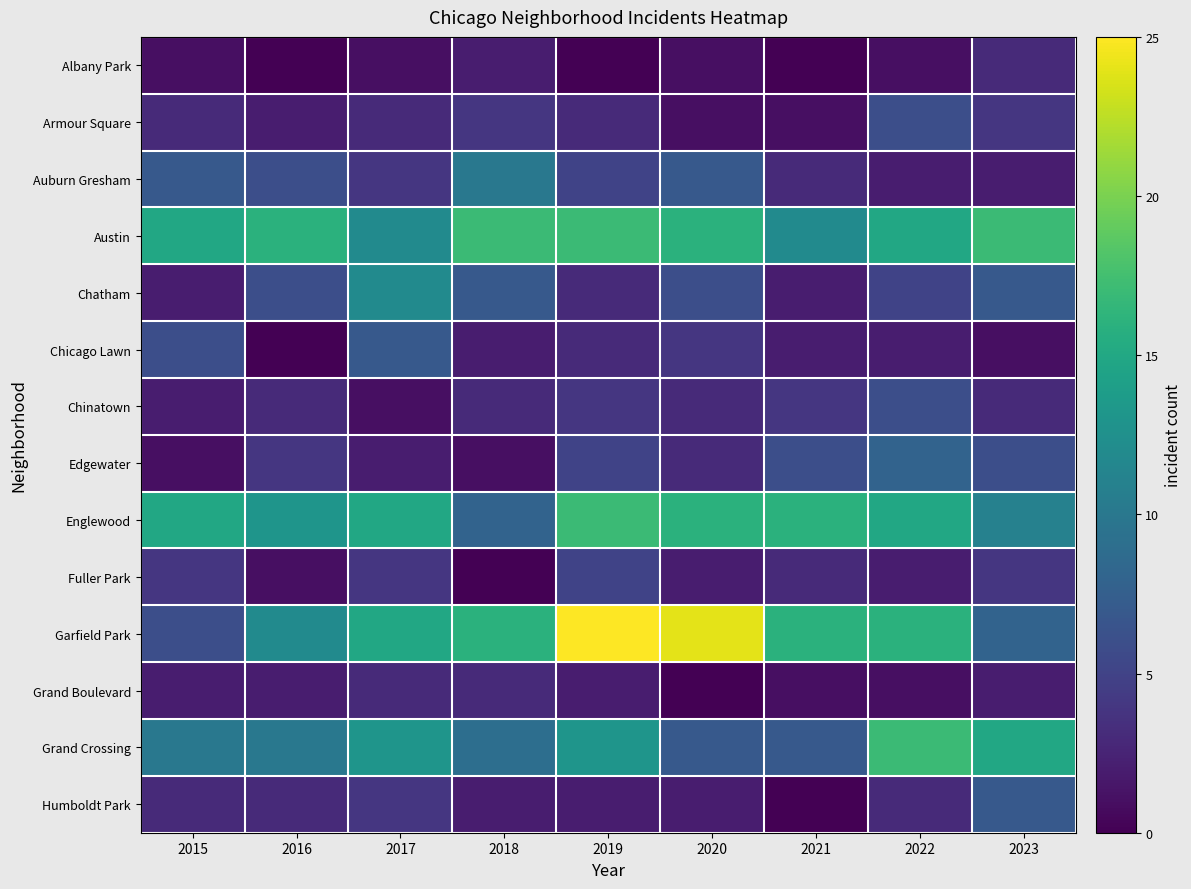

Reading right to left, what are all the values shown in this chart?

Albany Park: 2023=3	2022=1	2021=0	2020=1	2019=0	2018=2	2017=1	2016=0	2015=1
Armour Square: 2023=4	2022=6	2021=1	2020=1	2019=3	2018=4	2017=3	2016=2	2015=3
Auburn Gresham: 2023=2	2022=2	2021=3	2020=7	2019=5	2018=10	2017=4	2016=6	2015=7
Austin: 2023=17	2022=15	2021=12	2020=16	2019=17	2018=17	2017=12	2016=16	2015=15
Chatham: 2023=7	2022=5	2021=2	2020=6	2019=3	2018=7	2017=12	2016=6	2015=2
Chicago Lawn: 2023=1	2022=2	2021=2	2020=4	2019=3	2018=2	2017=7	2016=0	2015=6
Chinatown: 2023=3	2022=6	2021=4	2020=3	2019=4	2018=3	2017=1	2016=3	2015=2
Edgewater: 2023=6	2022=8	2021=6	2020=3	2019=5	2018=1	2017=2	2016=4	2015=1
Englewood: 2023=11	2022=15	2021=16	2020=16	2019=17	2018=8	2017=15	2016=13	2015=15
Fuller Park: 2023=4	2022=2	2021=3	2020=2	2019=5	2018=0	2017=4	2016=1	2015=4
Garfield Park: 2023=8	2022=16	2021=16	2020=24	2019=25	2018=16	2017=15	2016=12	2015=6
Grand Boulevard: 2023=2	2022=1	2021=1	2020=0	2019=2	2018=3	2017=3	2016=2	2015=2
Grand Crossing: 2023=15	2022=17	2021=7	2020=7	2019=13	2018=9	2017=13	2016=10	2015=10
Humboldt Park: 2023=7	2022=3	2021=0	2020=2	2019=2	2018=2	2017=4	2016=3	2015=3